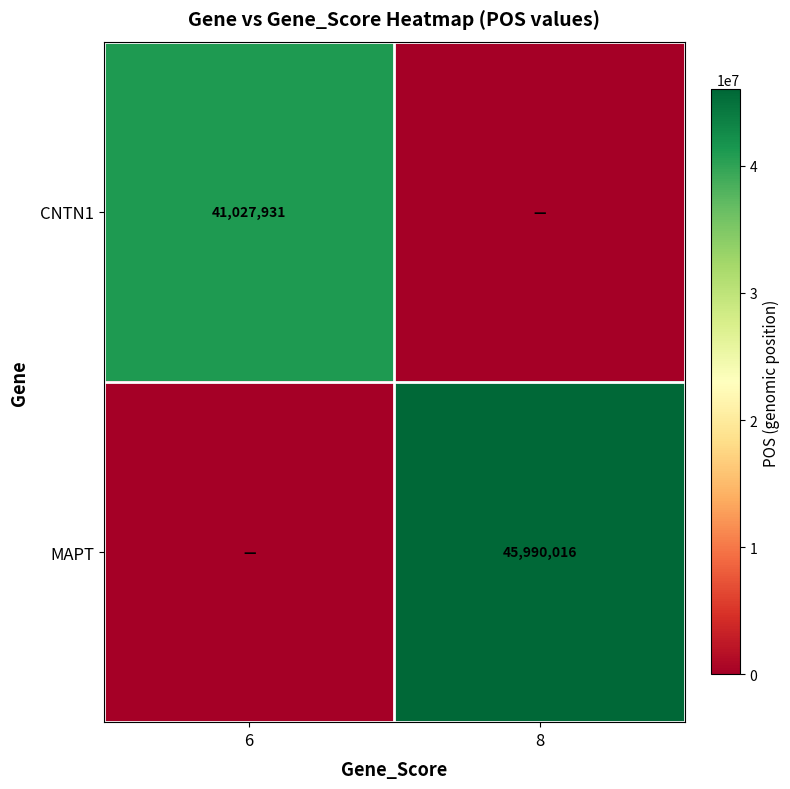

True or false: MAPT has a value of 45990016 at 8.

True